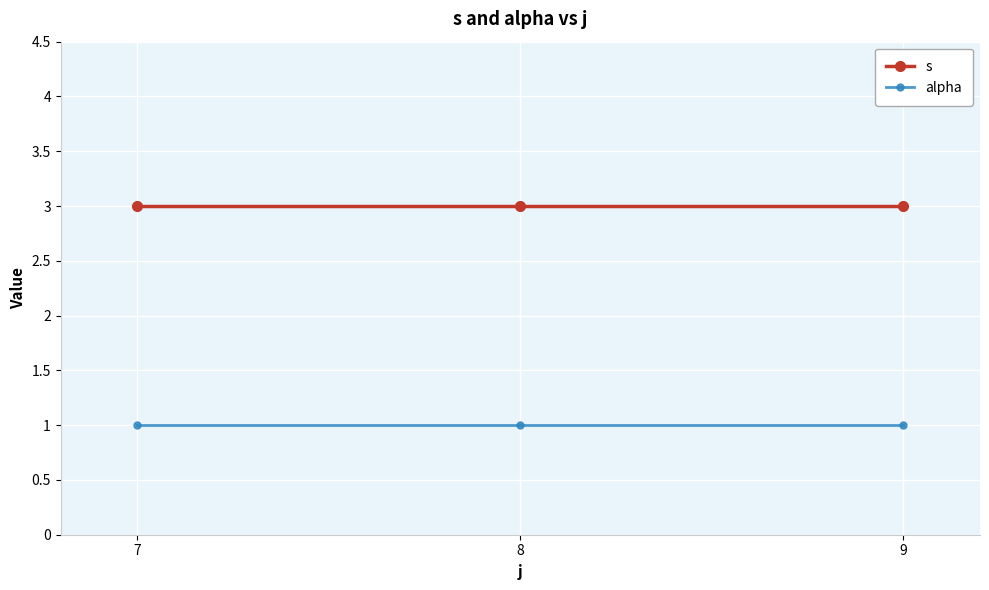

What is the maximum value for s?

3